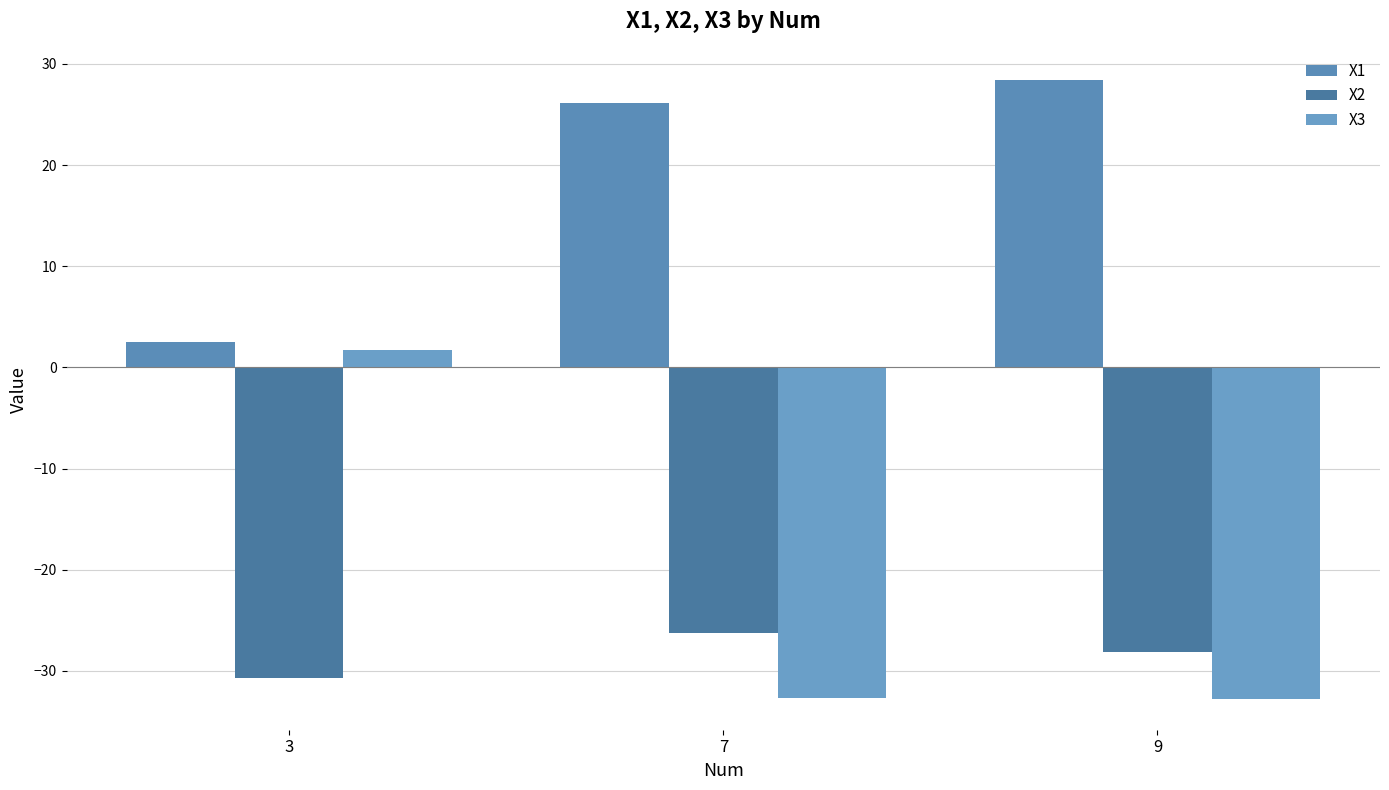

True or false: X2 has a value of -41.0 at 3.

False